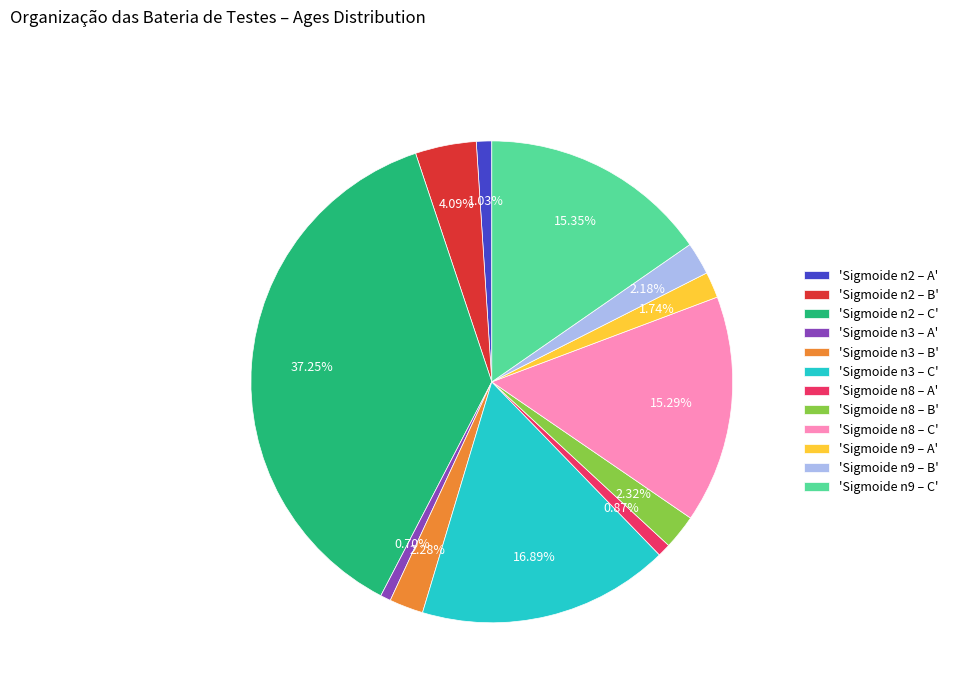

Which category has the biggest portion of the pie?

'Sigmoide n2 – C'